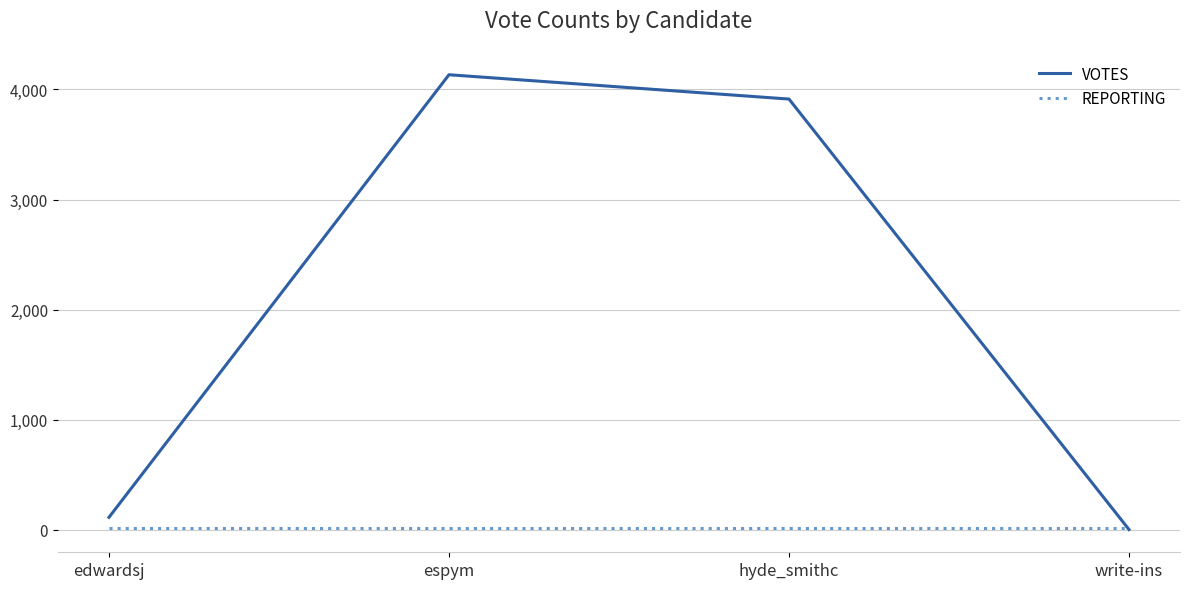

Reading left to right, what are all the values shown in this chart?

VOTES: 112	4134	3913	1
REPORTING: 15	15	15	15